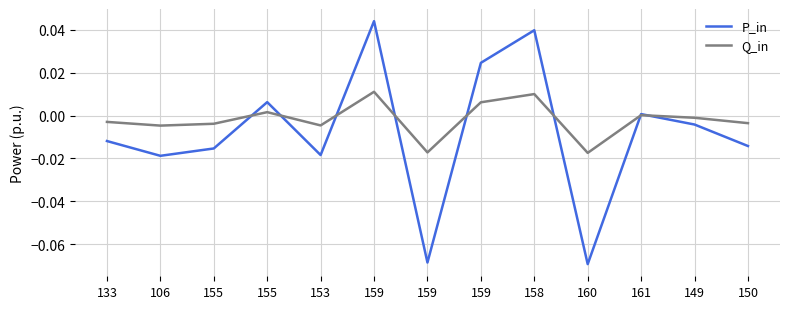

At which category does the chart reach its minimum across all series?

160